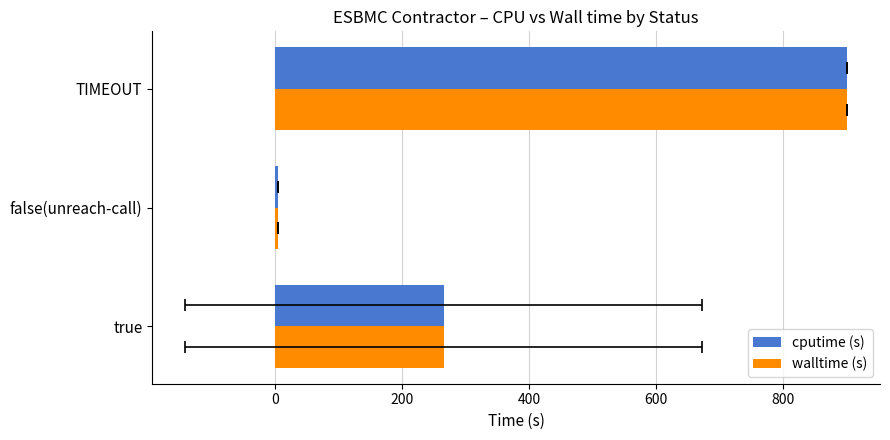

Which series has the largest range (max minus min)?

walltime (s)